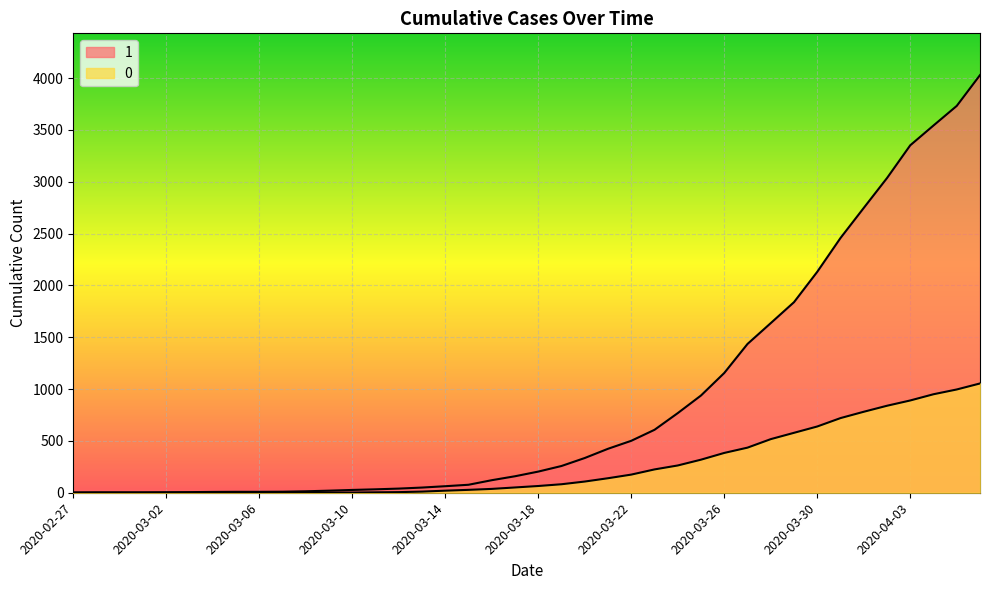

List the series in order of their overall mean, highest first.

1, 0